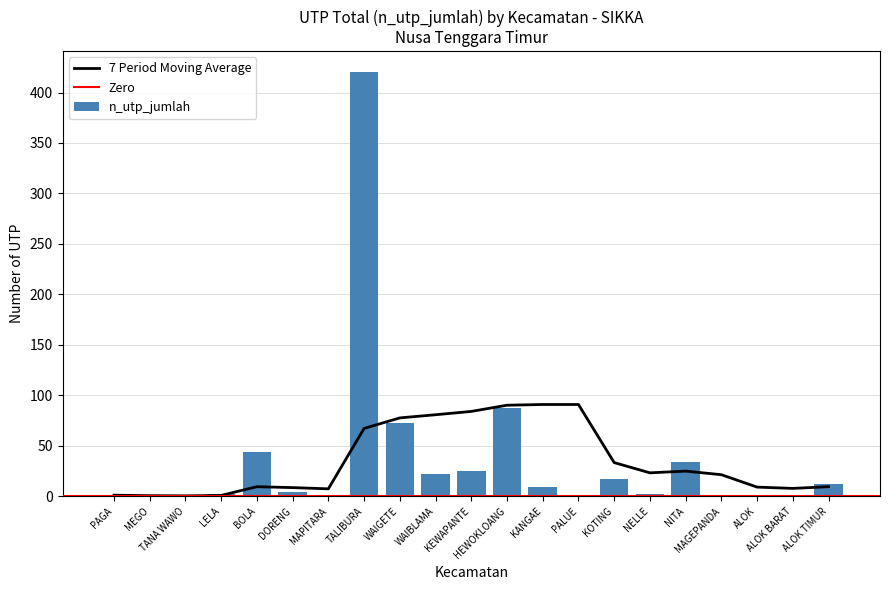

Which has a higher value, PAGA or PALUE?

PAGA